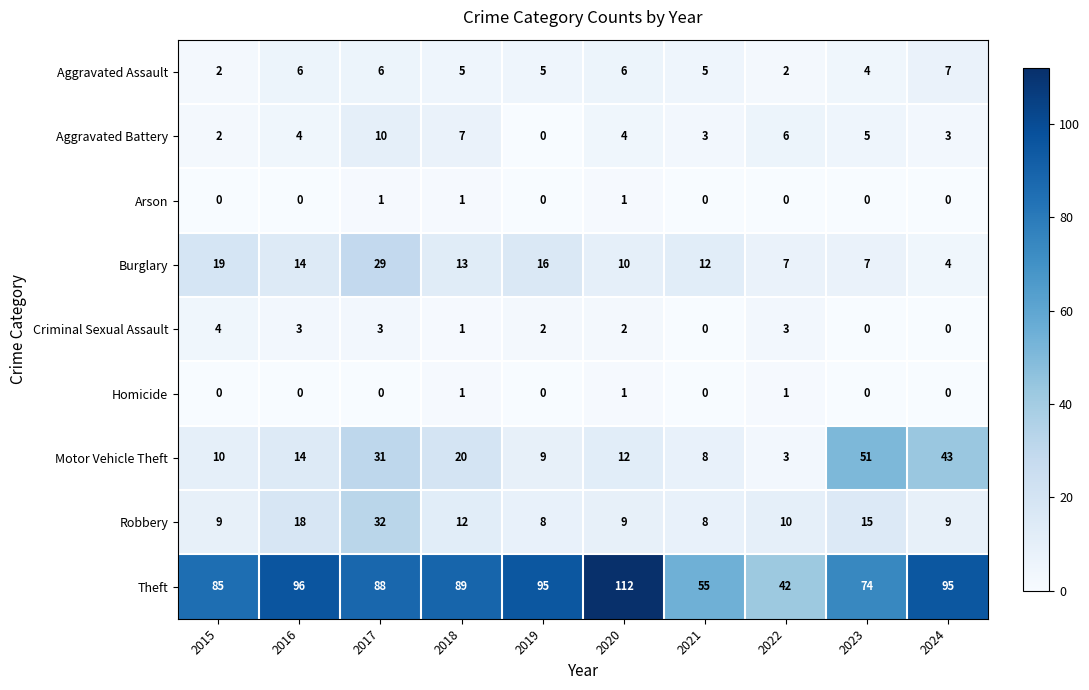

Which series has the largest total across all categories?

Theft